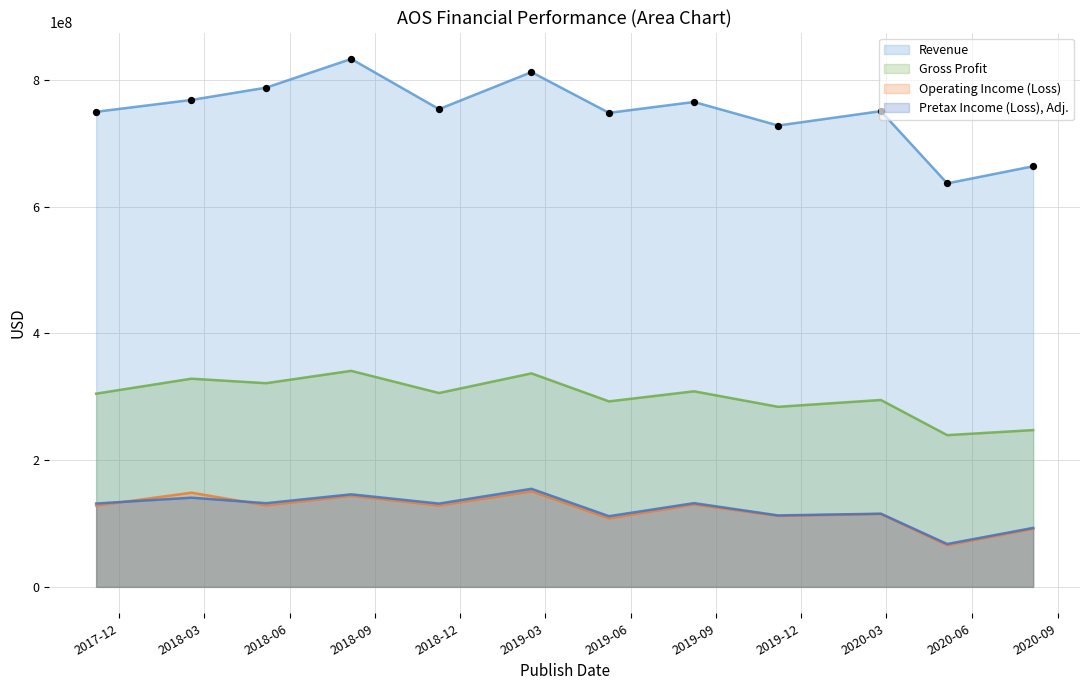

Which series reaches the maximum Y coordinate?

Revenue